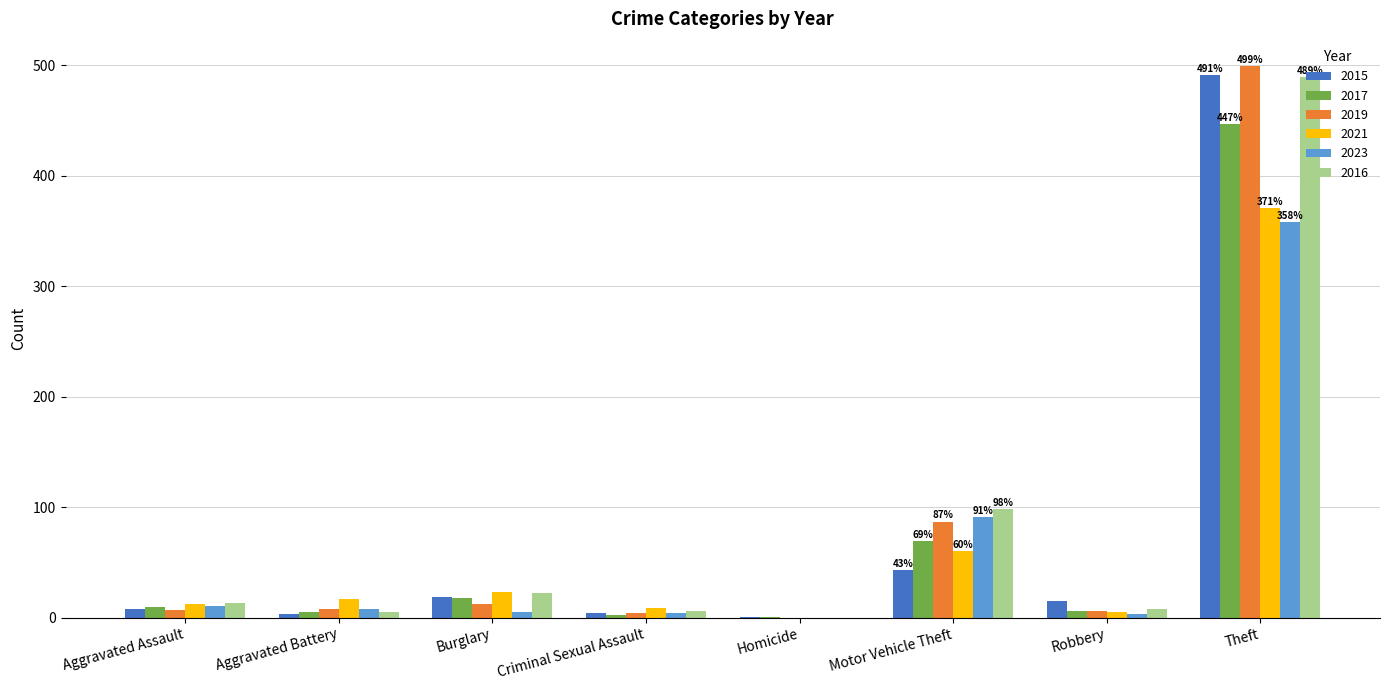

How many distinct data groups are displayed?

6